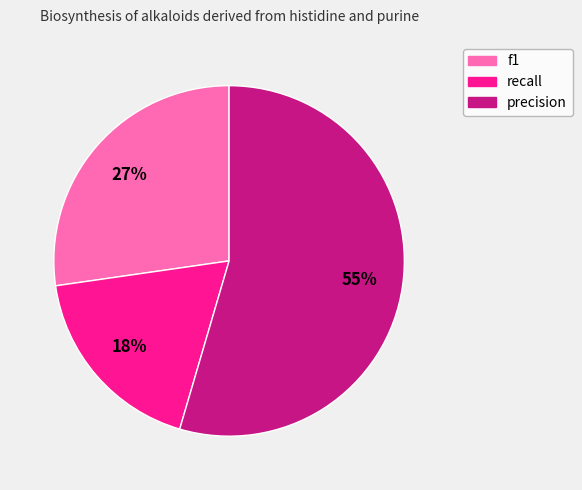

Which category has the smallest portion of the pie?

recall